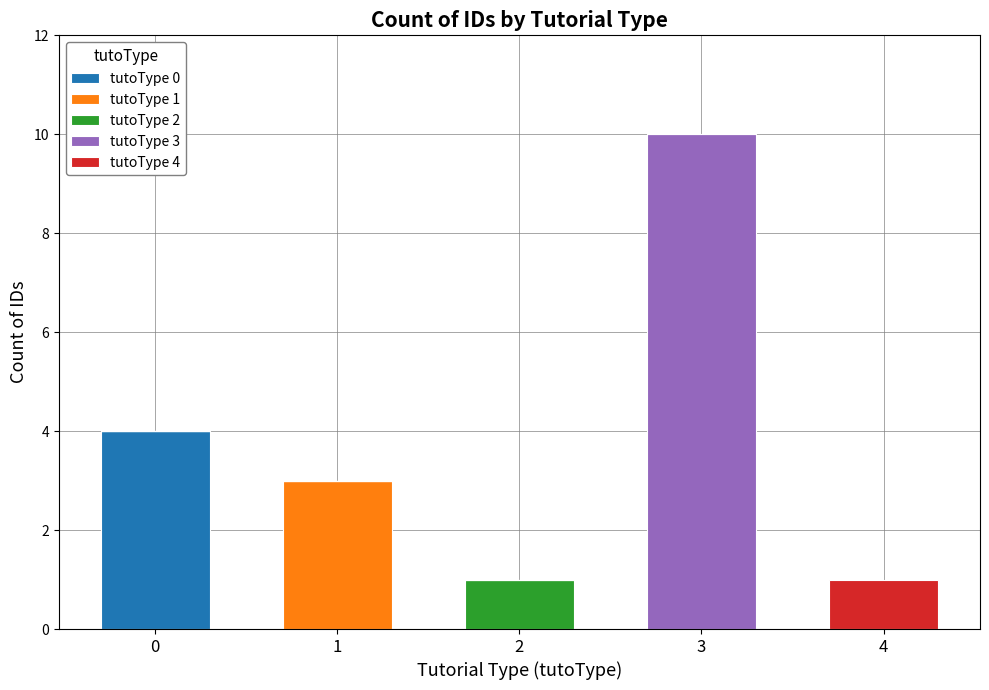

True or false: tutoType 0 has a value of 2 at 0.

False